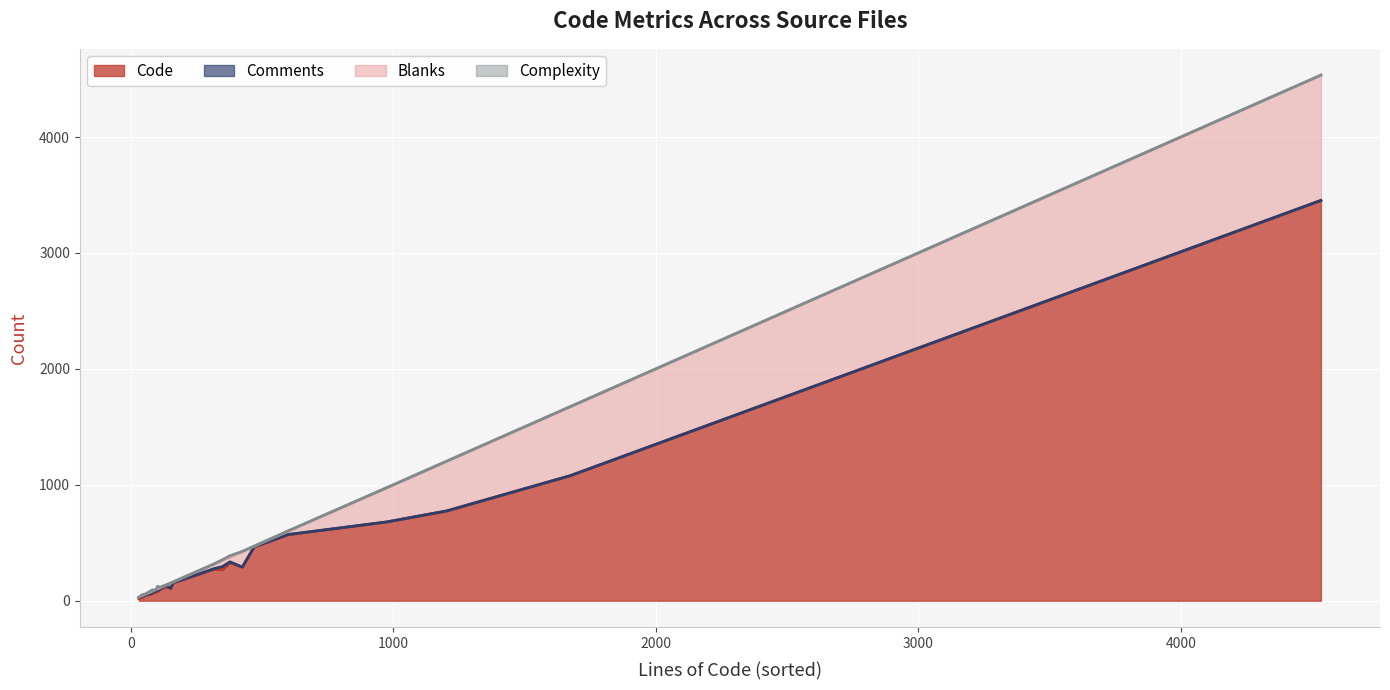

What is the difference between the maximum and second lowest values in the Blanks series?

1076